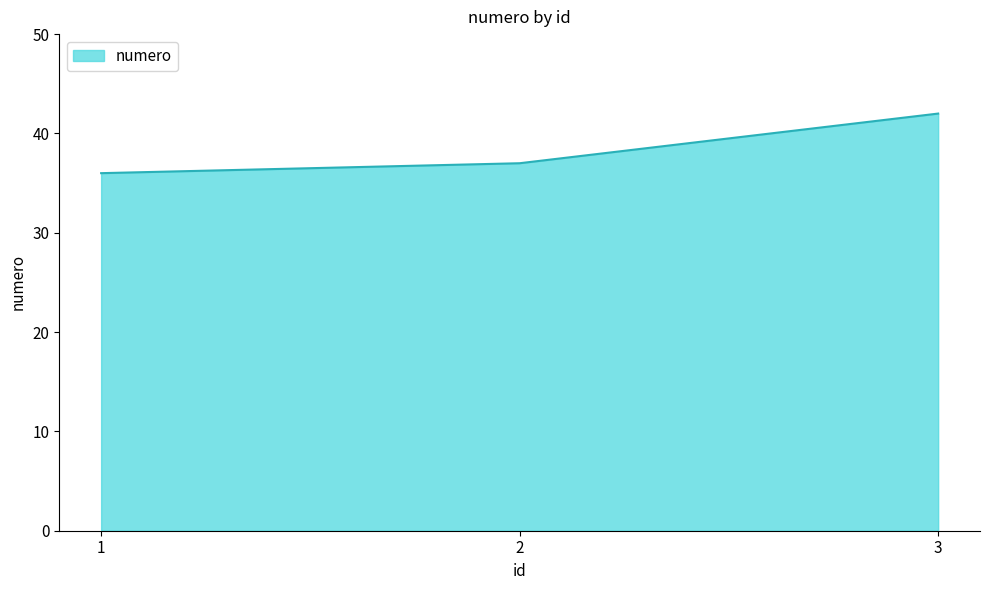

Reading left to right, transcribe all the data shown in this chart.

36	37	42